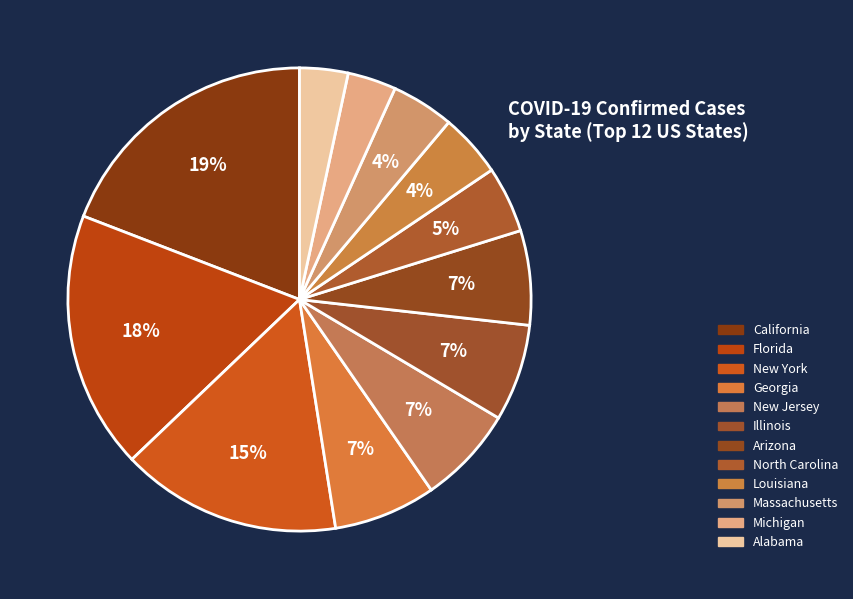

To the nearest percent, what is the difference between the Georgia and Louisiana slice percentages?

3%